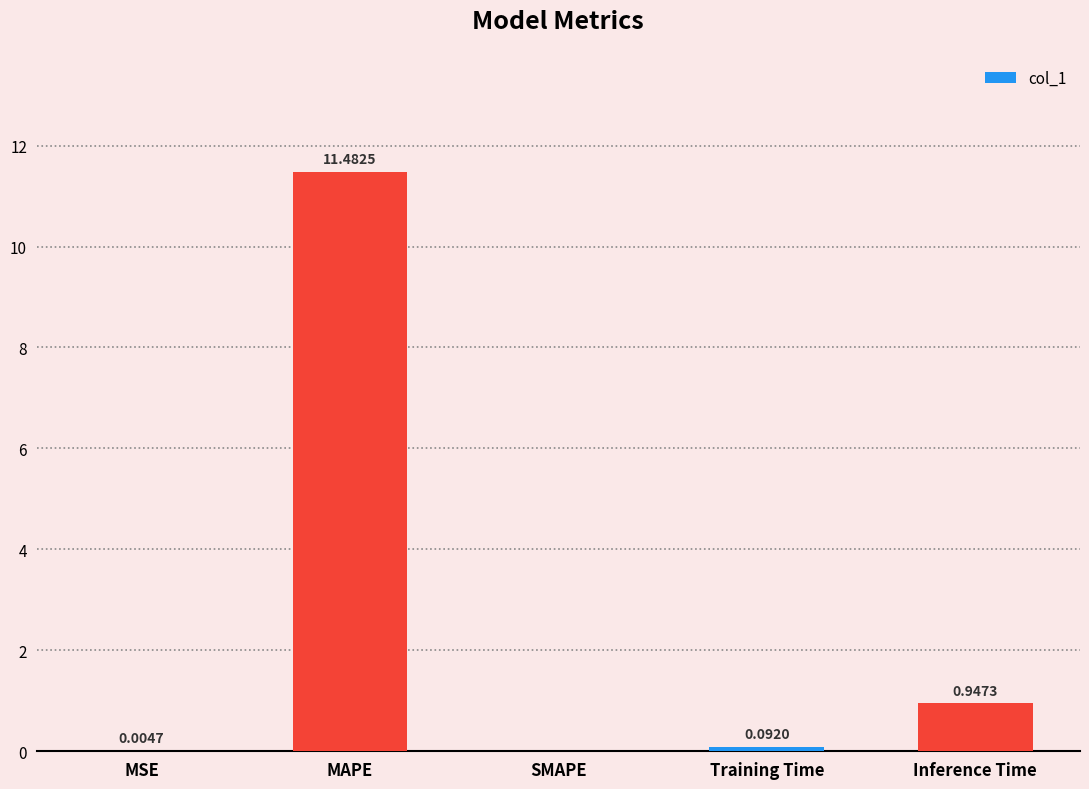

How many series are shown in this chart?

1